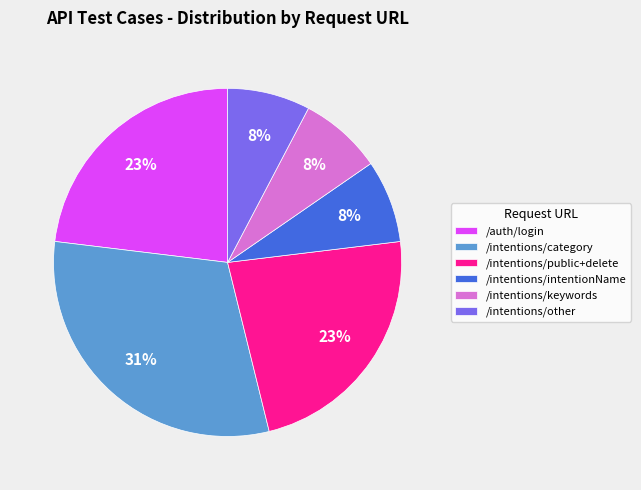

True or false: /intentions/other accounts for 8% of the total.

True